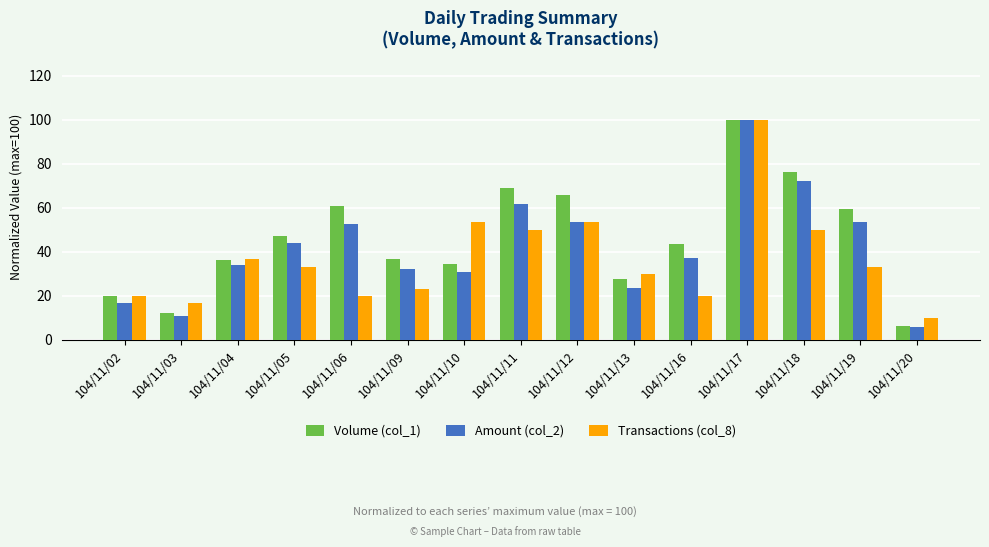

Is the value of Amount (col_2) at 104/11/09 greater than the value of Transactions (col_8) at 104/11/18?

No